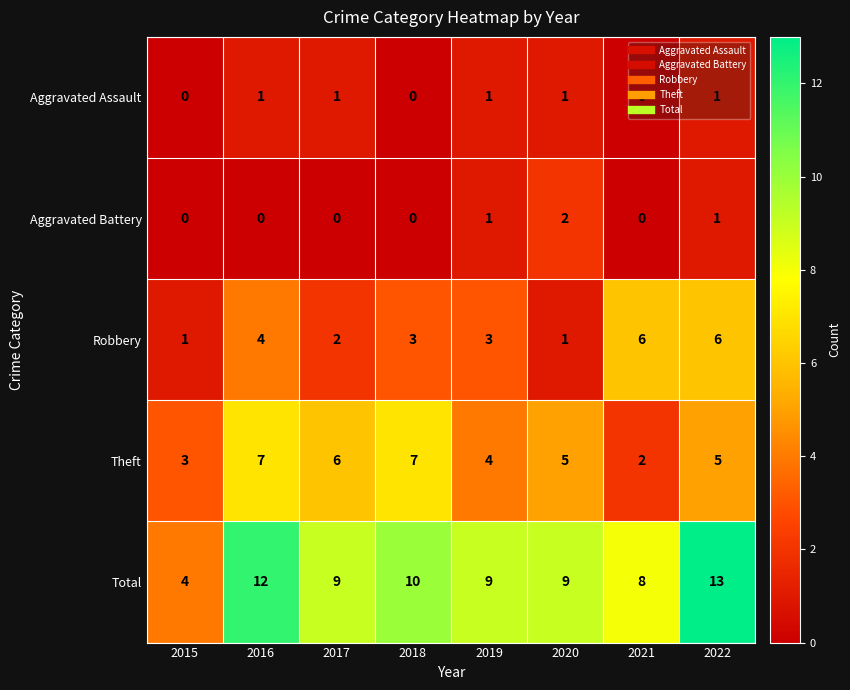

List the series in order of their peak value, highest first.

Total, Theft, Robbery, Aggravated Battery, Aggravated Assault